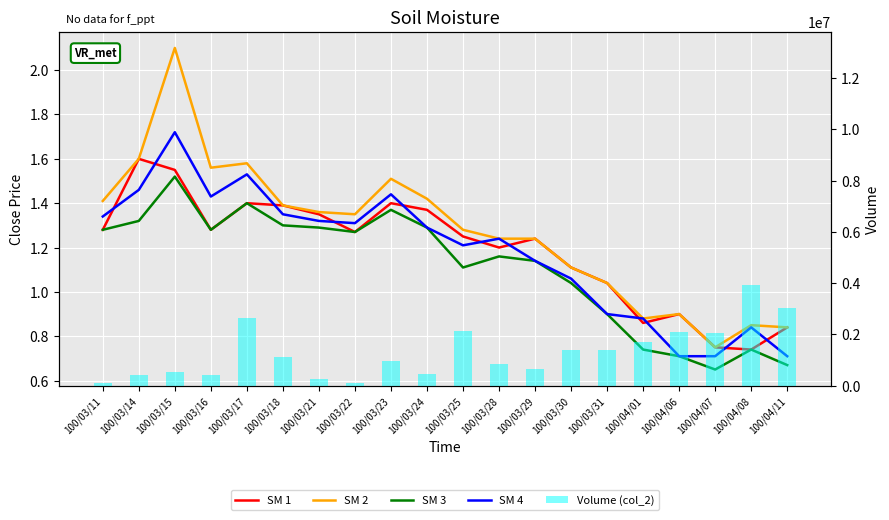

List the labels in order of SM 2 value, smallest first.

100/04/07, 100/04/11, 100/04/08, 100/04/01, 100/04/06, 100/03/31, 100/03/30, 100/03/28, 100/03/29, 100/03/25, 100/03/22, 100/03/21, 100/03/18, 100/03/11, 100/03/24, 100/03/23, 100/03/16, 100/03/17, 100/03/14, 100/03/15